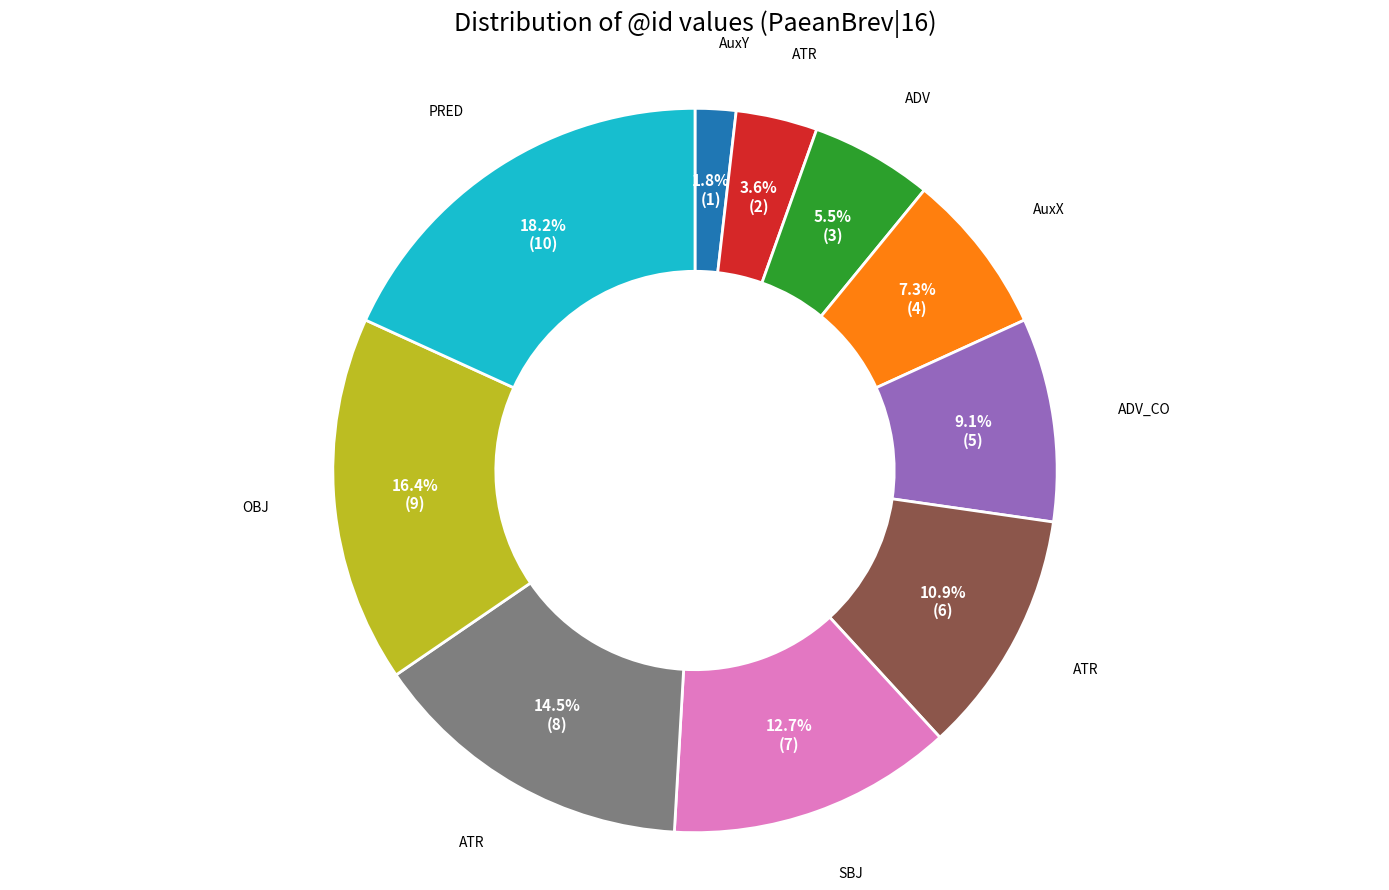

Is there a majority slice in this chart?

No